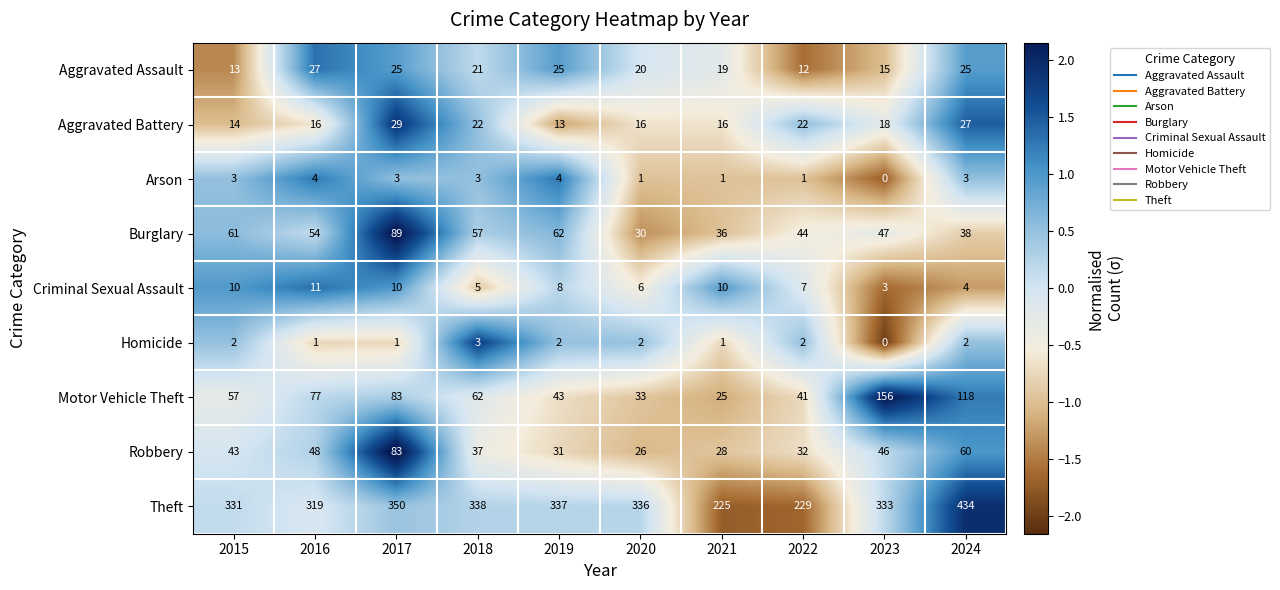

List the series in order of their peak value, highest first.

Theft, Motor Vehicle Theft, Burglary, Robbery, Aggravated Battery, Aggravated Assault, Criminal Sexual Assault, Arson, Homicide